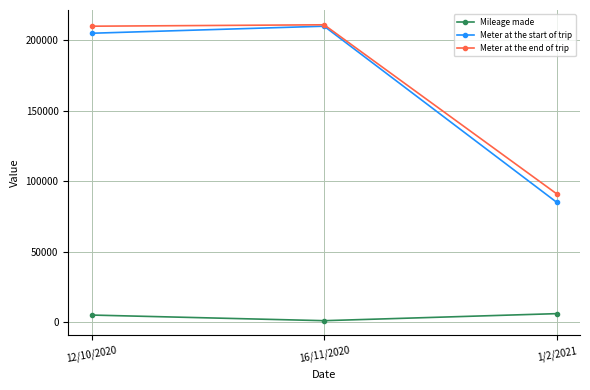

Is the value of Meter at the start of trip at 16/11/2020 greater than the value of Mileage made at 16/11/2020?

Yes